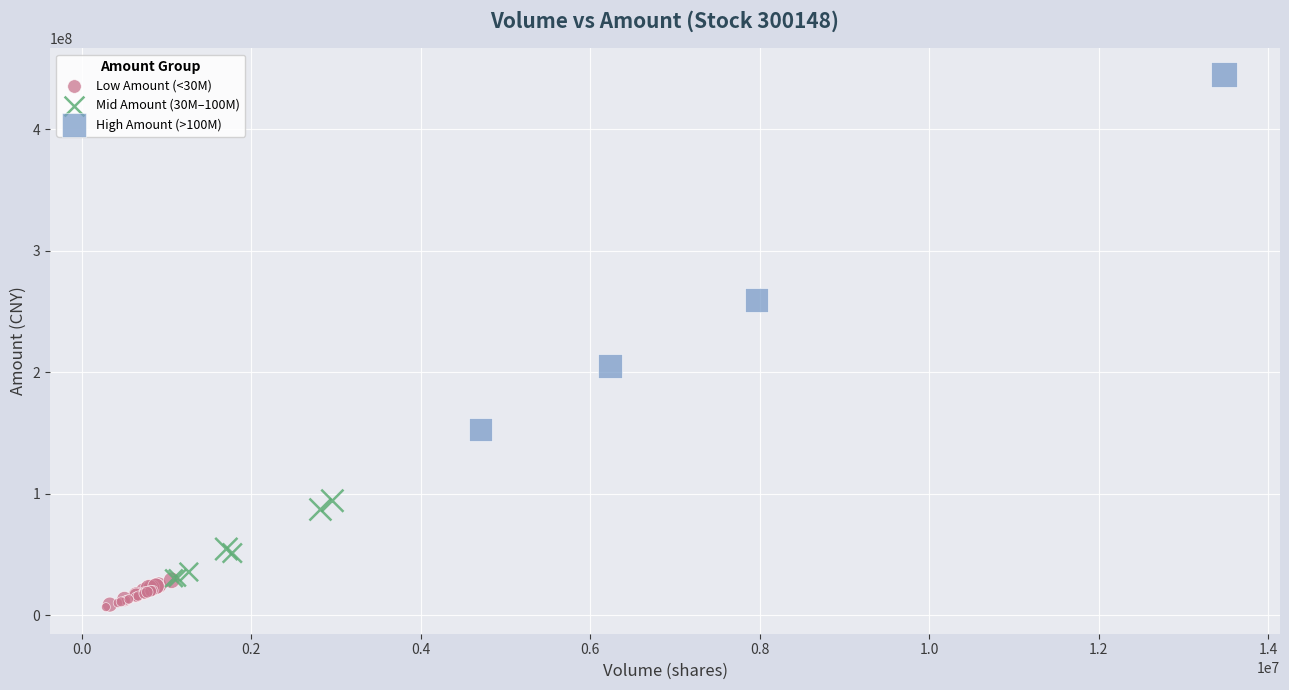

Which series has the largest Y range (max minus min)?

High Amount (>100M)